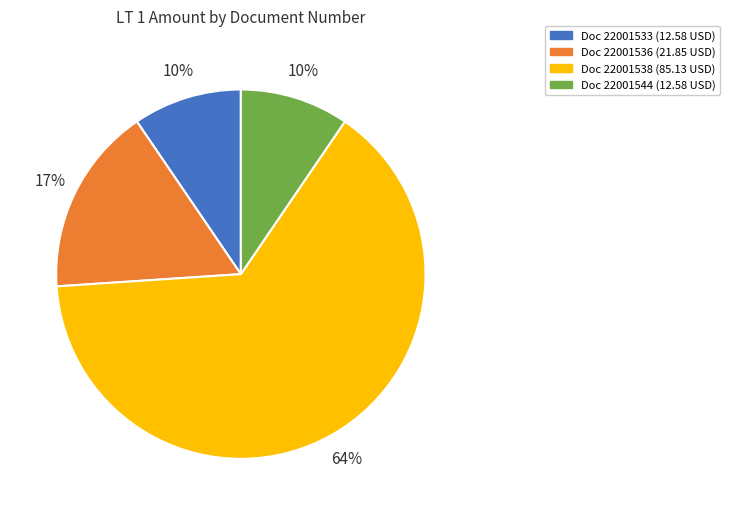

To the nearest percent, what is the average slice percentage?

25%